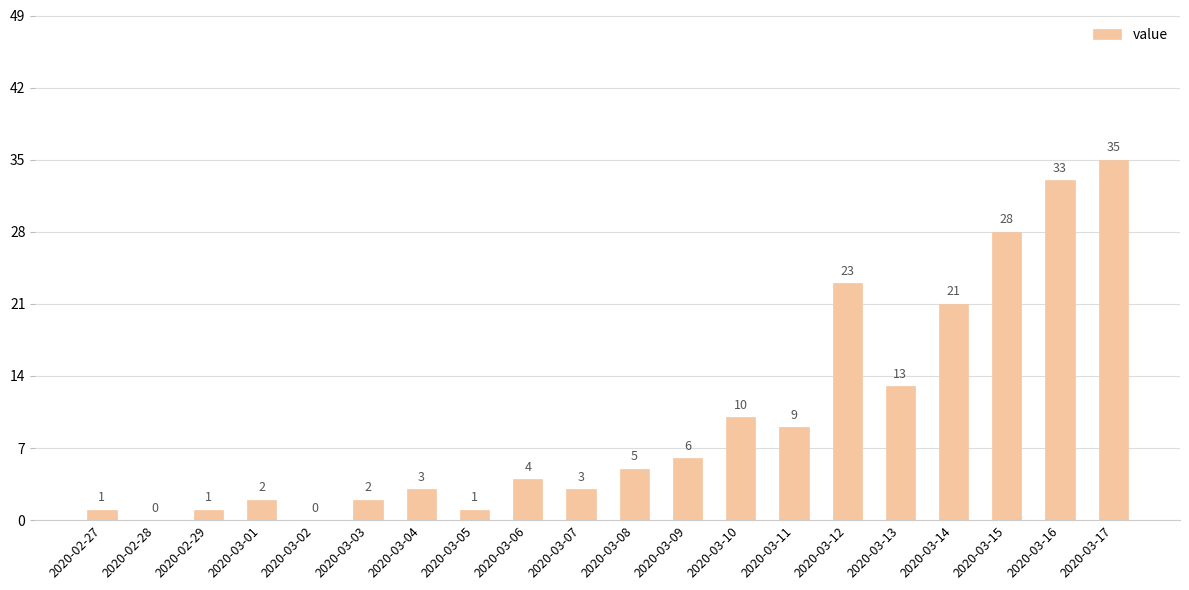

The value at 2020-03-09 is 2. True or false?

False